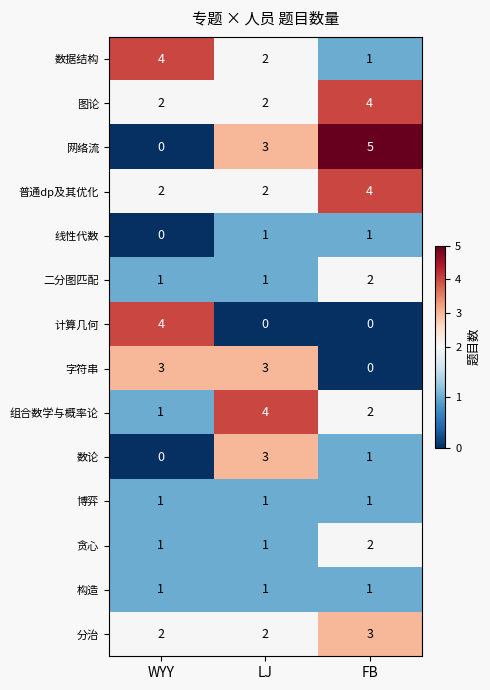

Which series has the largest range (max minus min)?

网络流